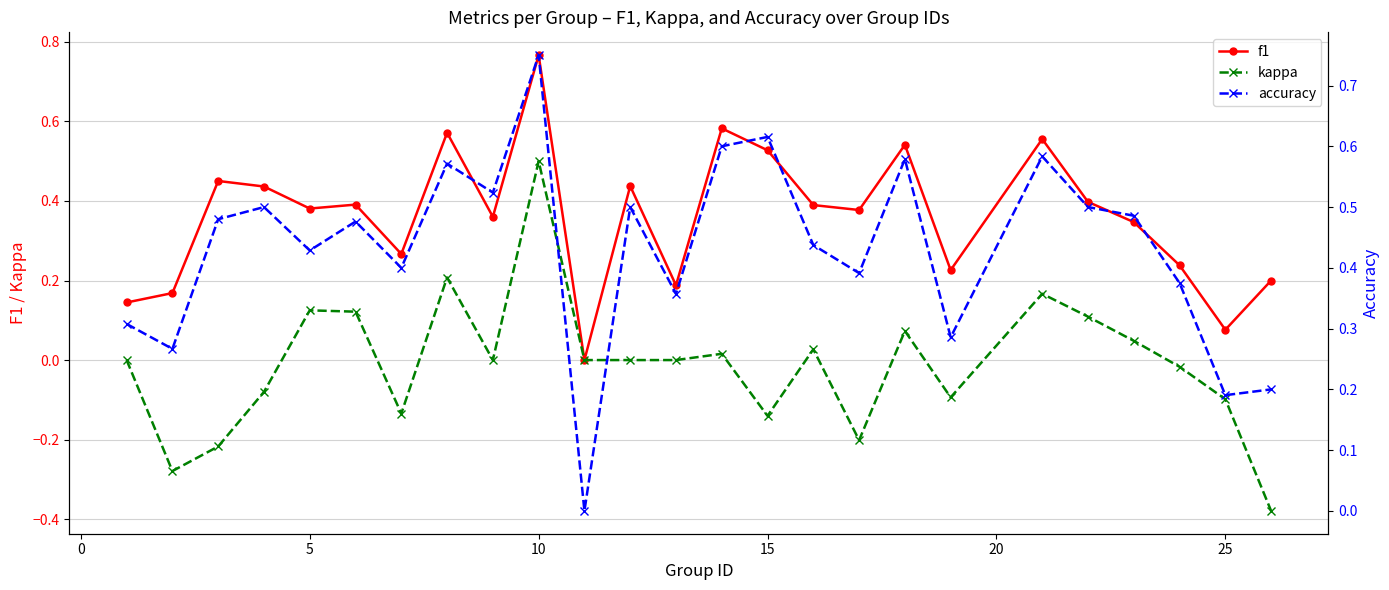

In accuracy, how many points are higher than both neighbors (excluding endpoints)?

8